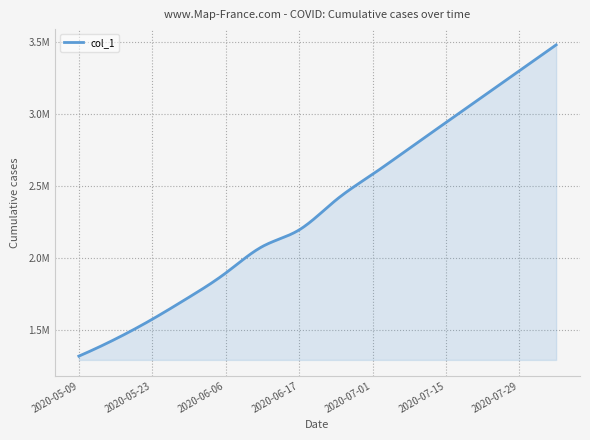

True or false: the data has more than 0 interior local peaks.

False